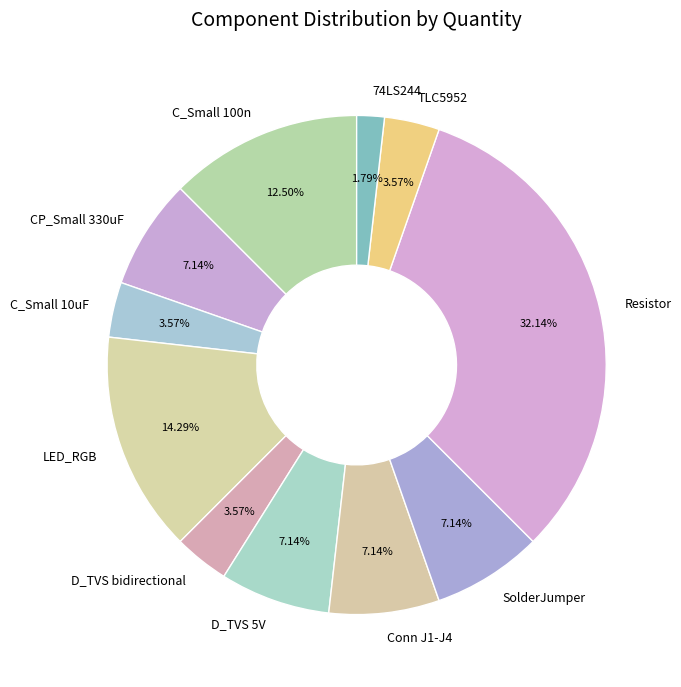

Combined, what portion of the pie is 74LS244 and D_TVS 5V?

8.9%